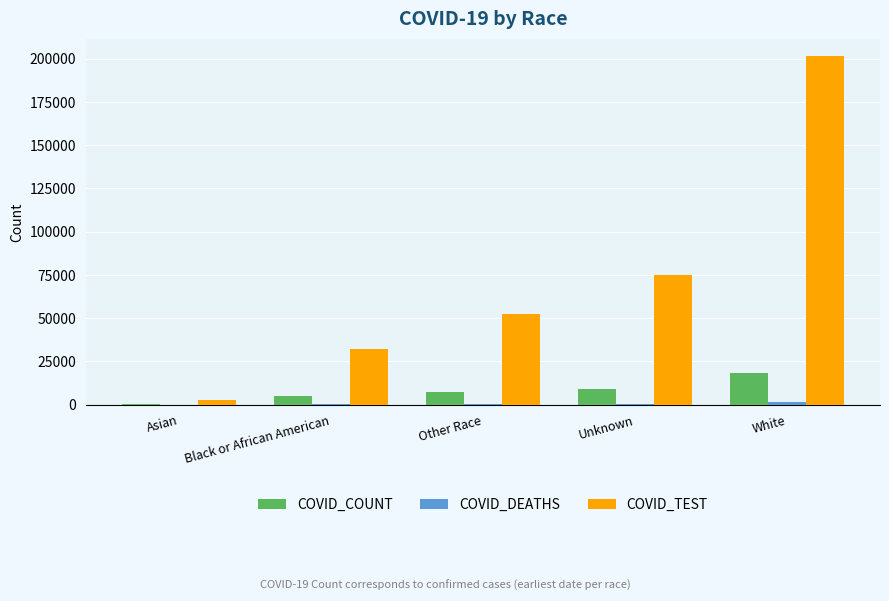

Between Asian and White, which series saw the biggest shift?

COVID_TEST